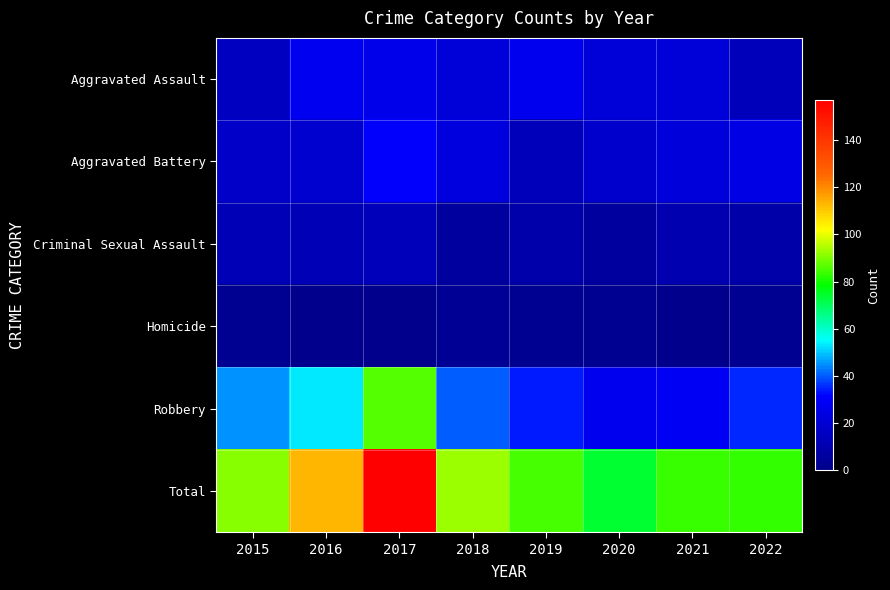

What is the minimum value shown in the chart?

1